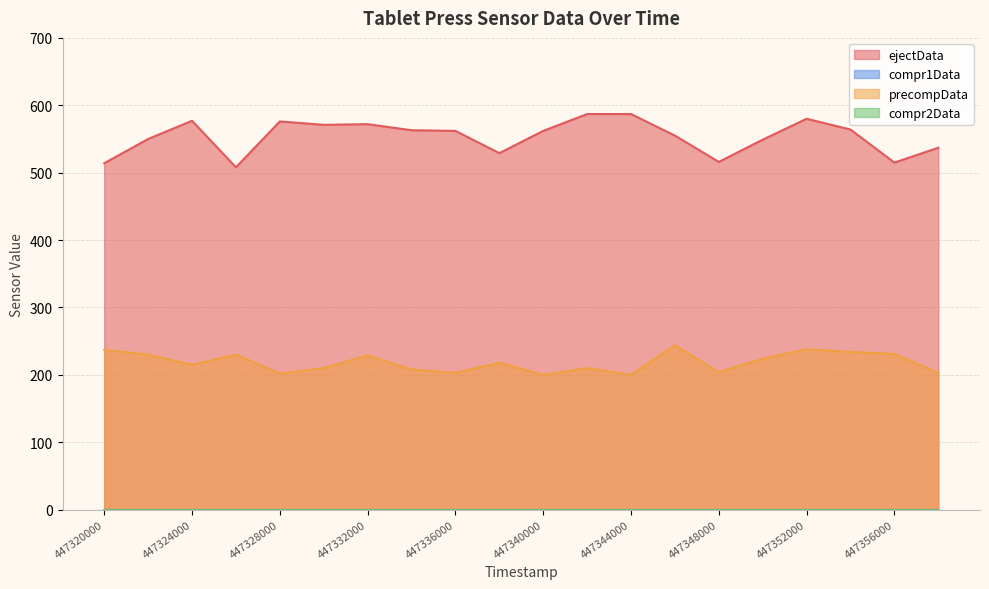

What is the difference between the second highest and second lowest values in the precompData series?

38